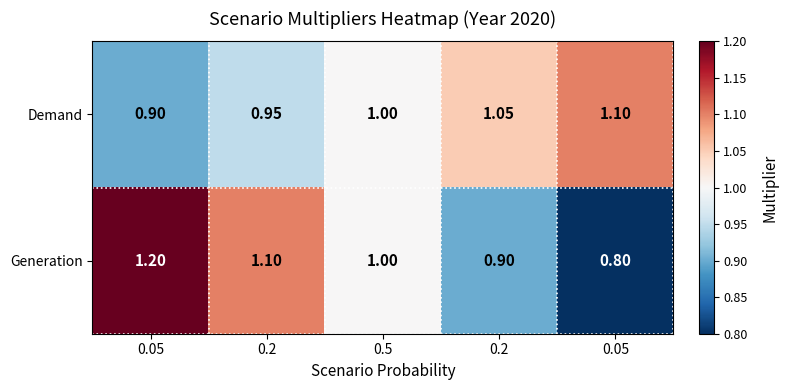

How many distinct data groups are displayed?

2